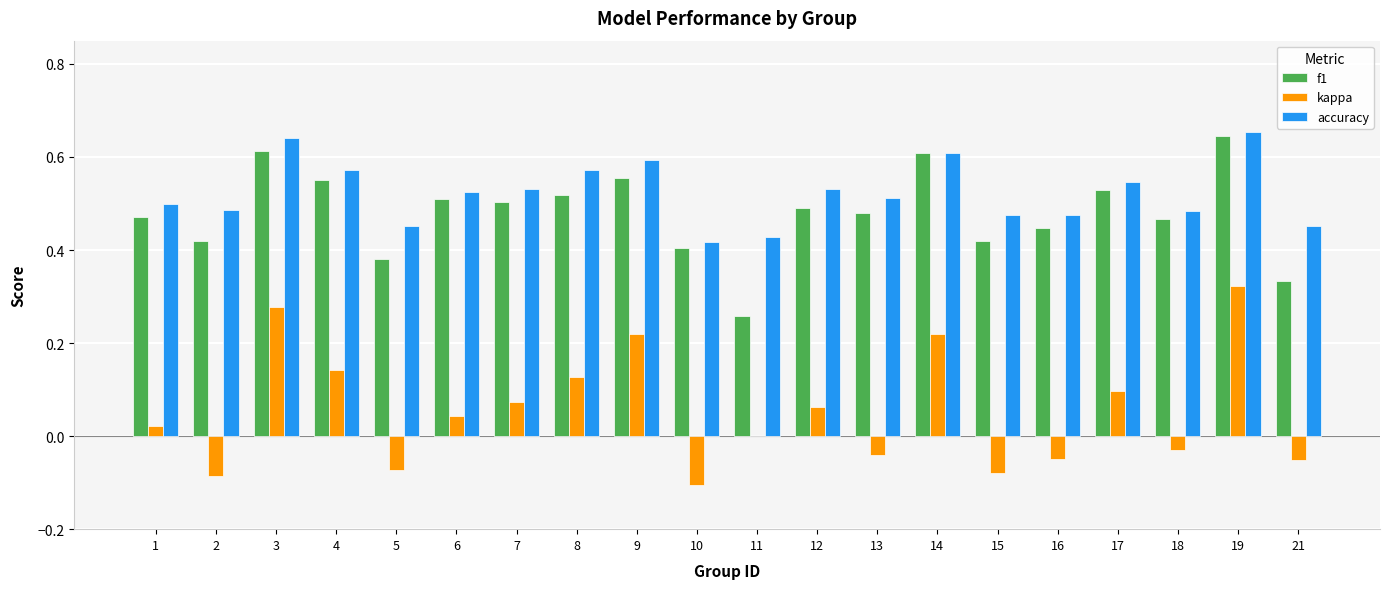

Which series changed the most between 2 and 13?

f1